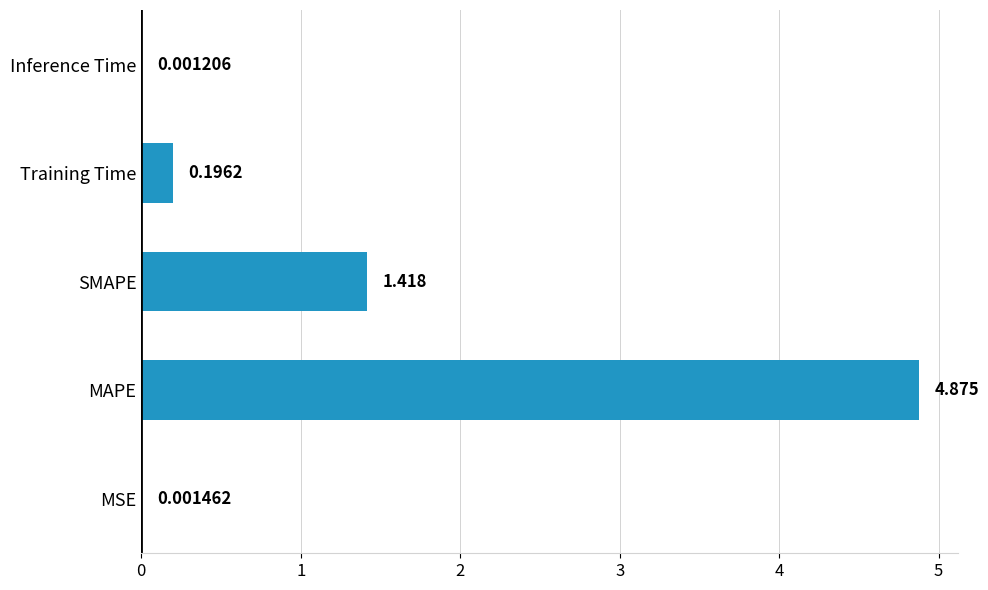

Which category has the highest value across all series?

MAPE